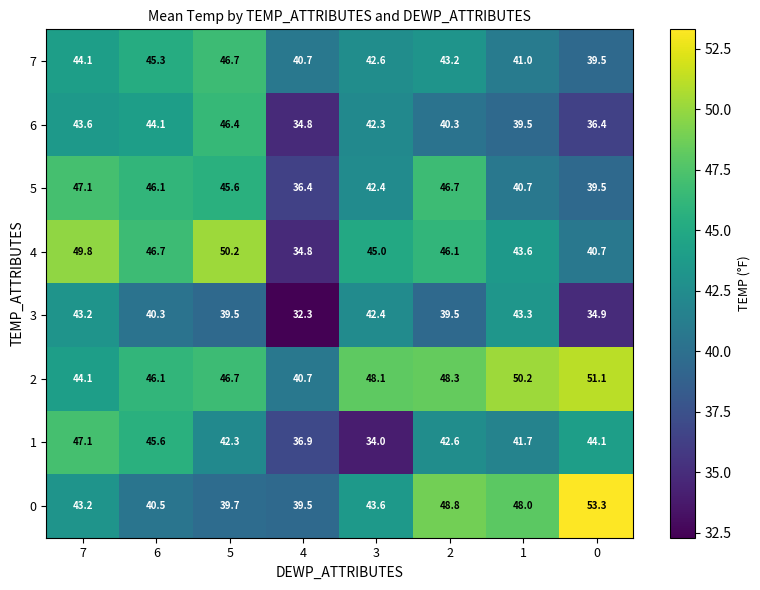

List the labels in order of 7 value, largest first.

5, 6, 7, 2, 3, 1, 4, 0